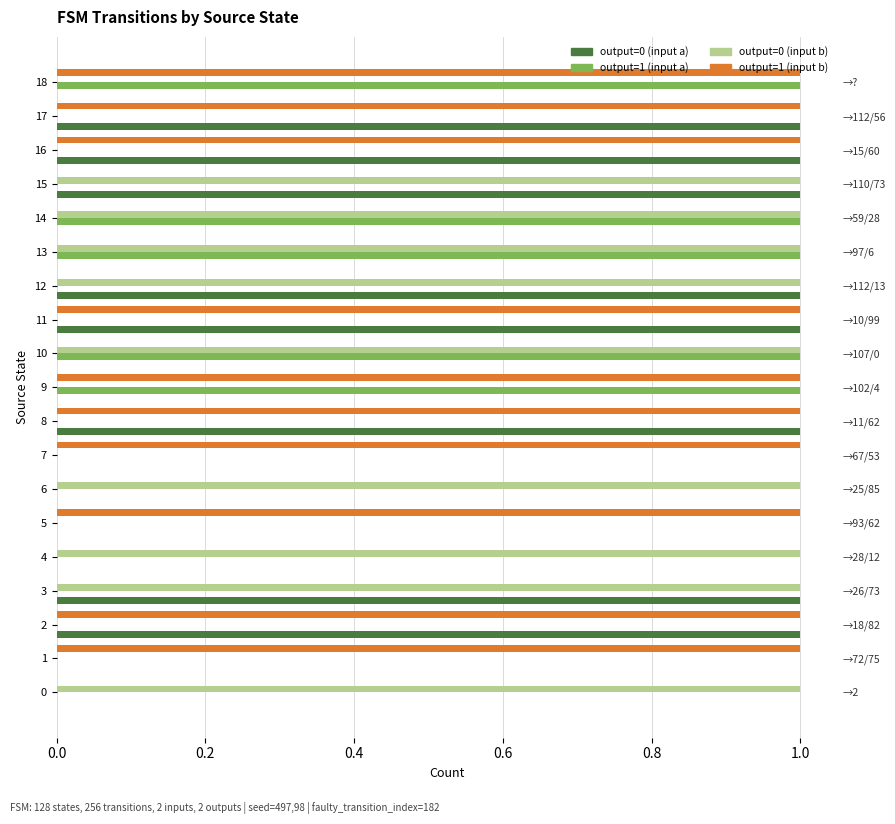

Does the chart contain stacked bars?

No